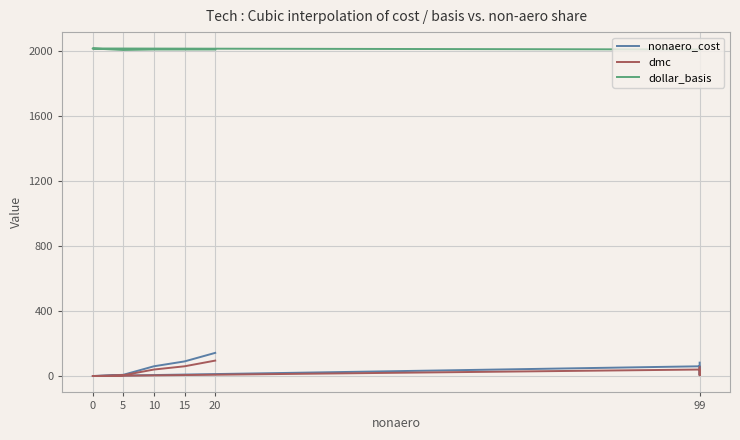

The value of dollar_basis at 5 is 2006.0. True or false?

True